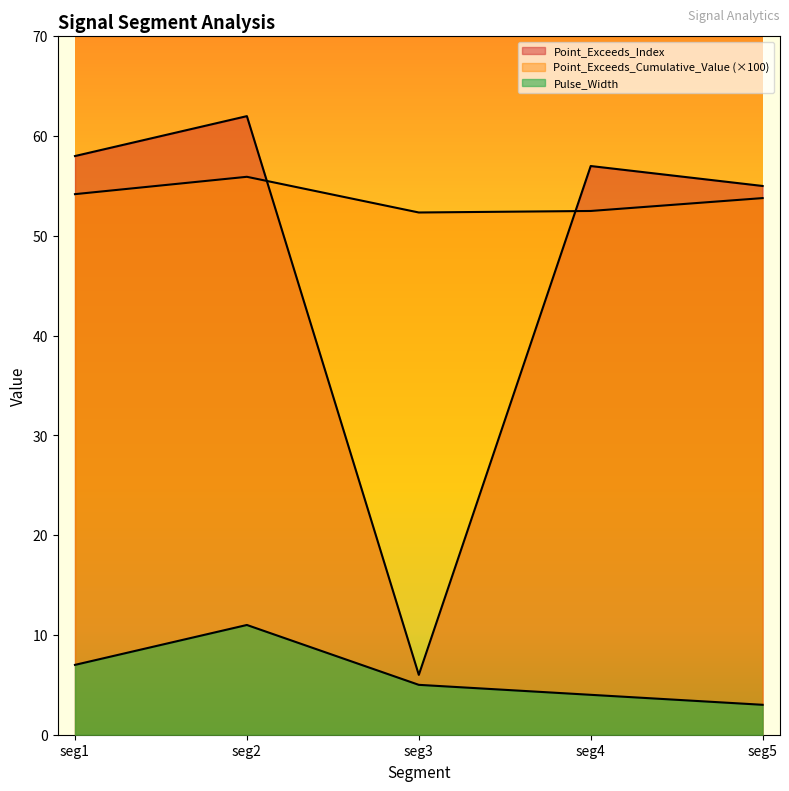

The Point_Exceeds_Cumulative_Value series shows 52.3 at seg3. True or false?

True